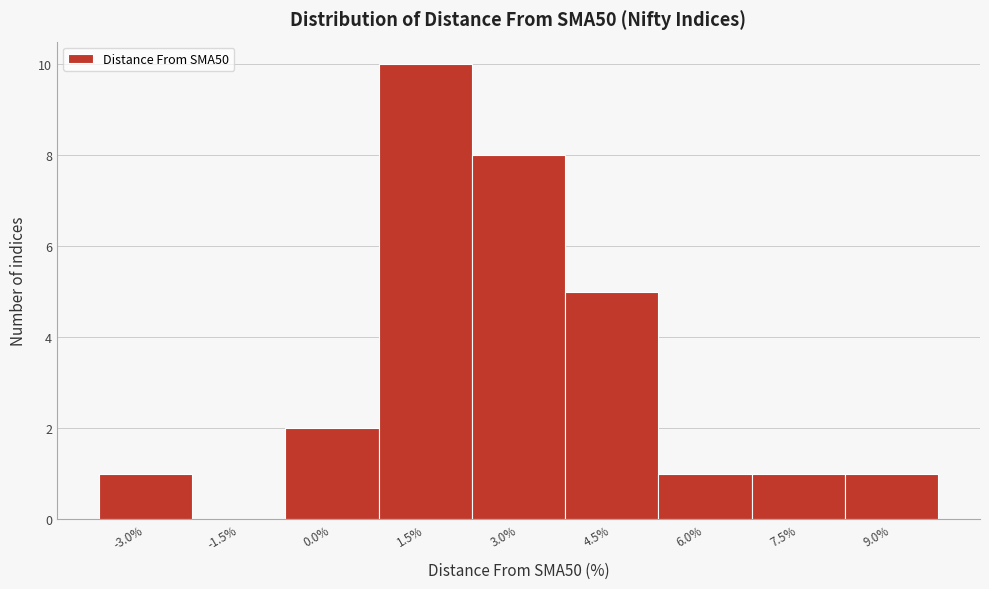

Reading right to left, extract all data points from this chart.

9.0%=1	7.5%=1	6.0%=1	4.5%=5	3.0%=8	1.5%=10	0.0%=2	-1.5%=0	-3.0%=1